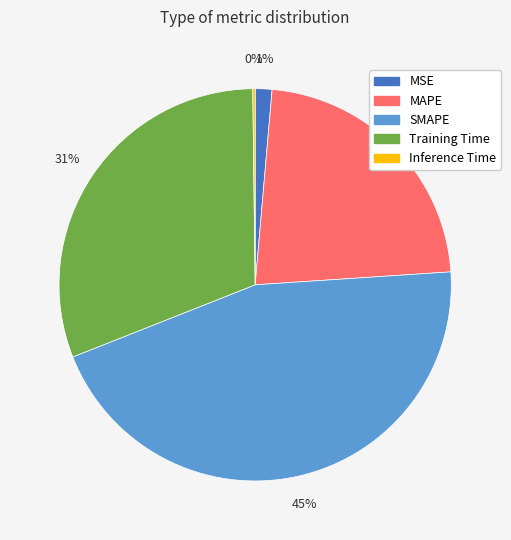

Does SMAPE account for over 50% of the chart?

No